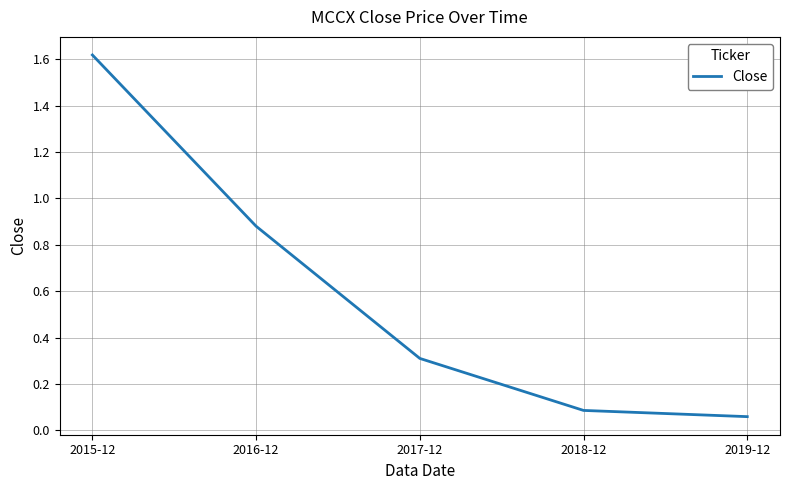

What is the difference between the second highest and second lowest values?

0.8